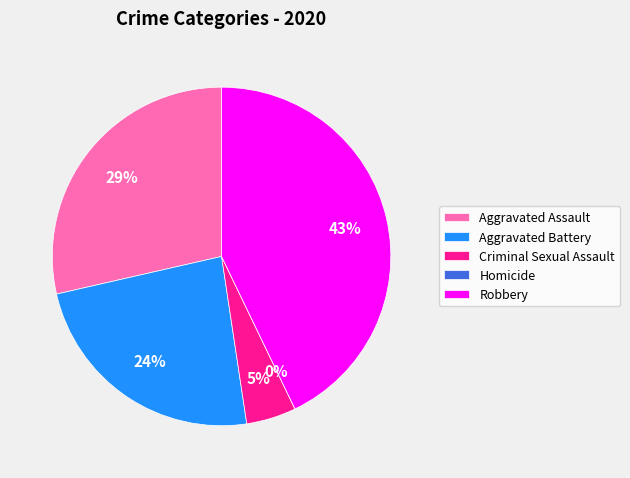

What is the largest slice in the pie chart?

Robbery